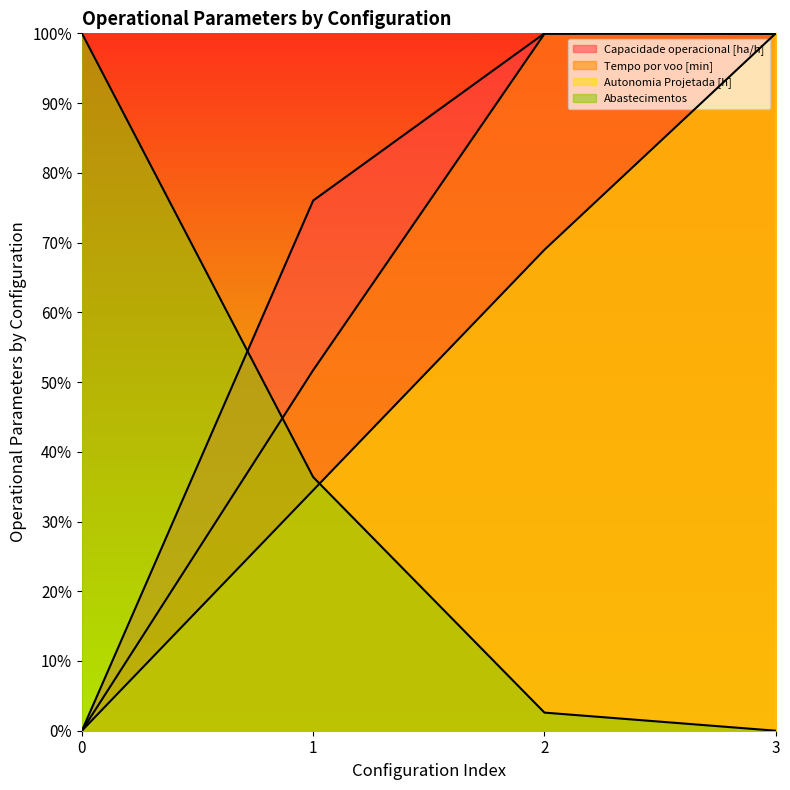

What is the difference between the maximum and minimum values in the Abastecimentos series?

100.0